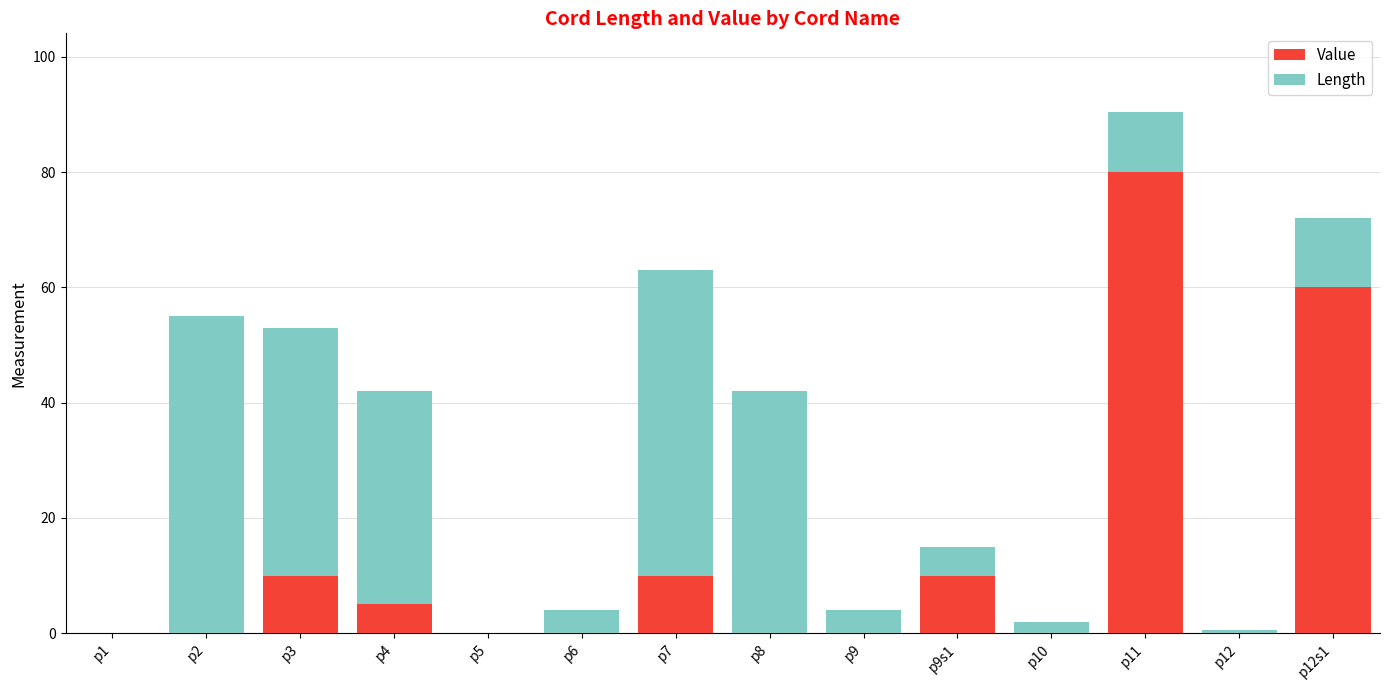

What is the total value across all series at p4?

42.0